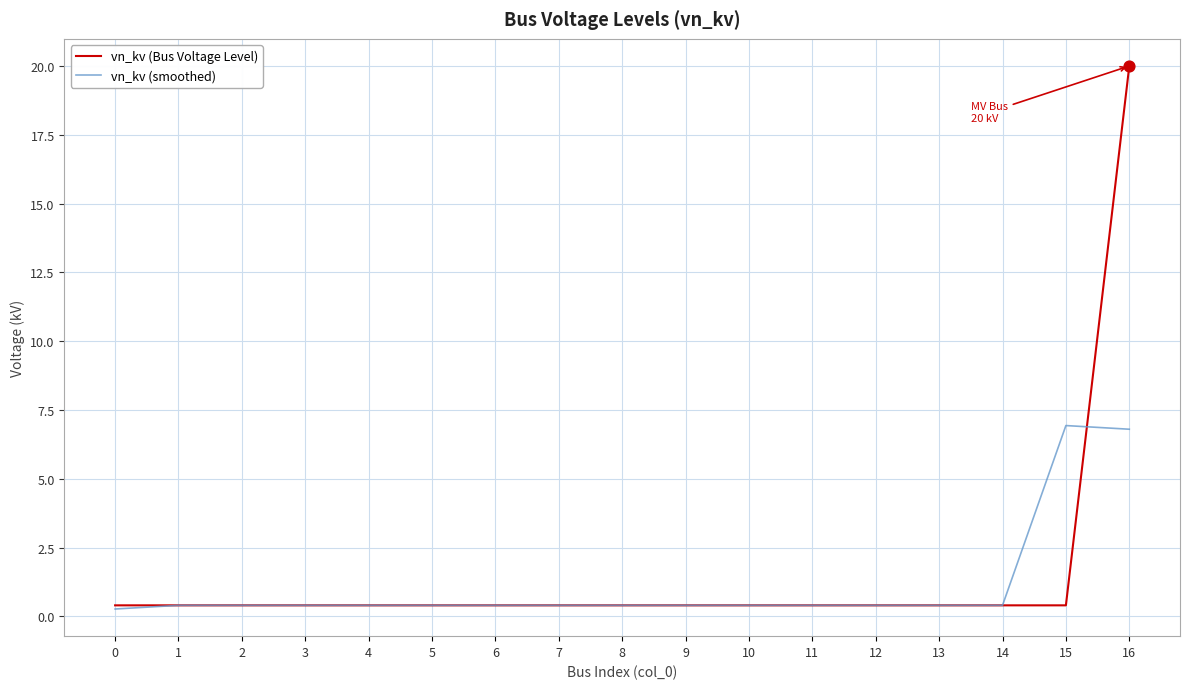

Which series has the widest spread of values?

vn_kv (Bus Voltage Level)